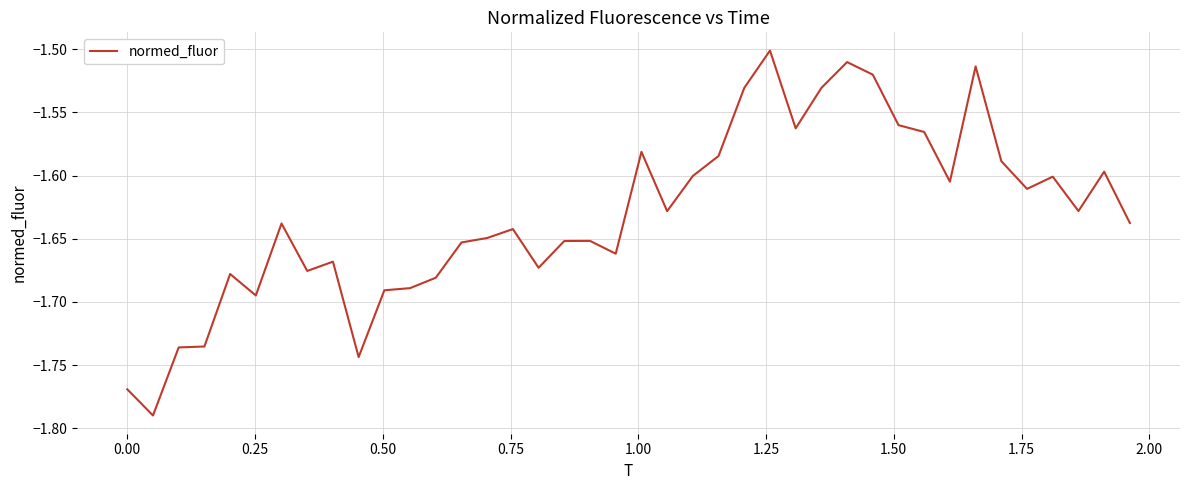

What is the difference between the maximum and minimum values?

0.3